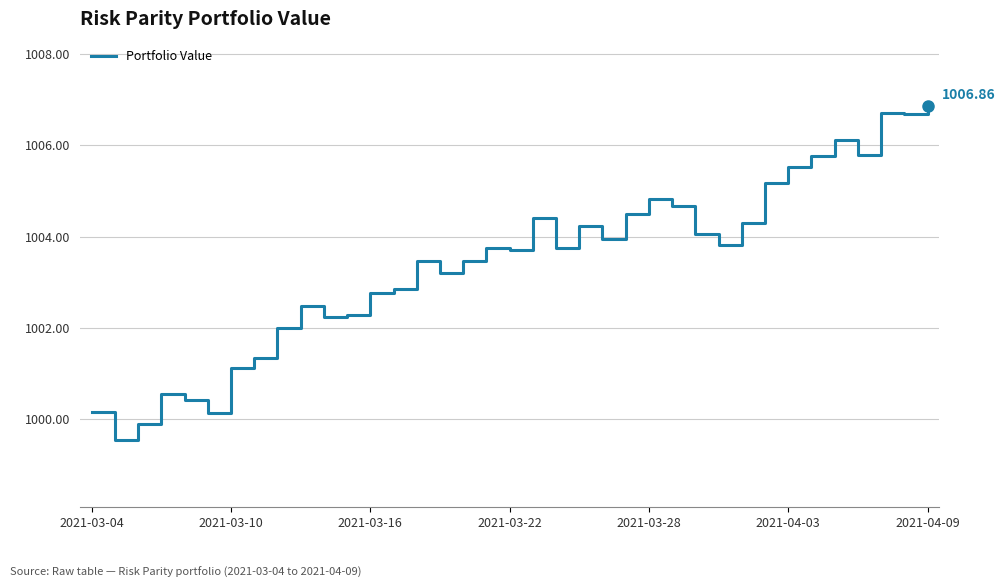

What is the difference between the maximum and minimum values?

7.3